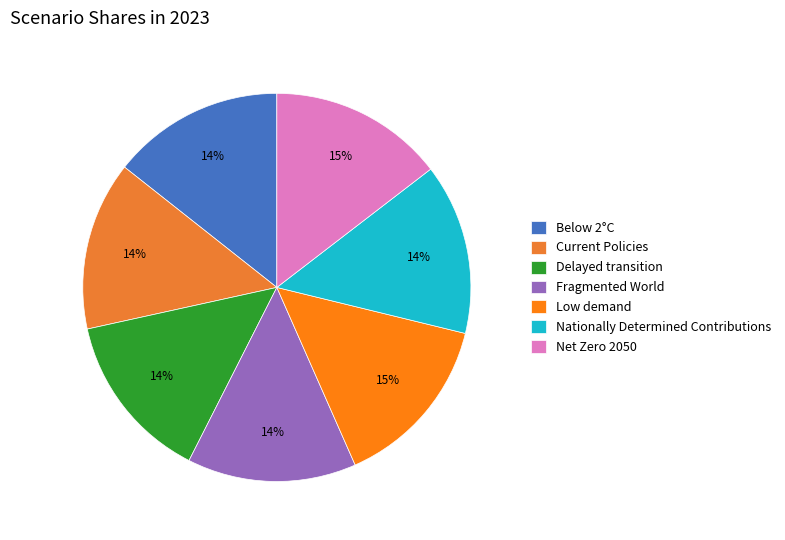

Is the sum of Fragmented World and Current Policies greater than half?

No